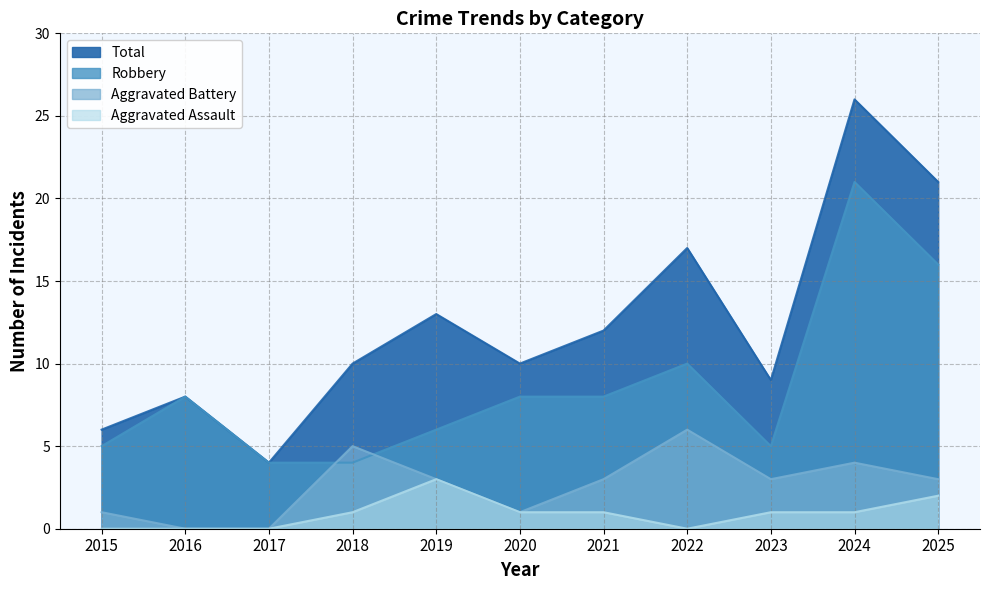

Is the value of Robbery at 2021 greater than the value of Aggravated Assault at 2018?

Yes